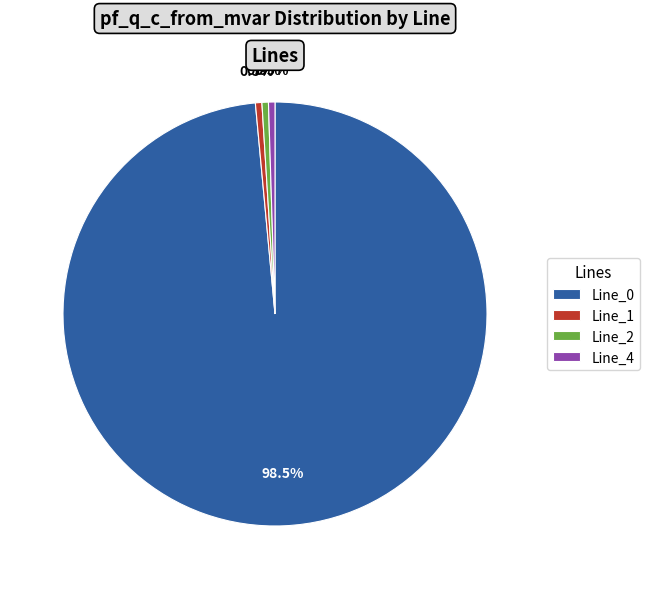

What portion of the pie excludes Line_4?

99.5%